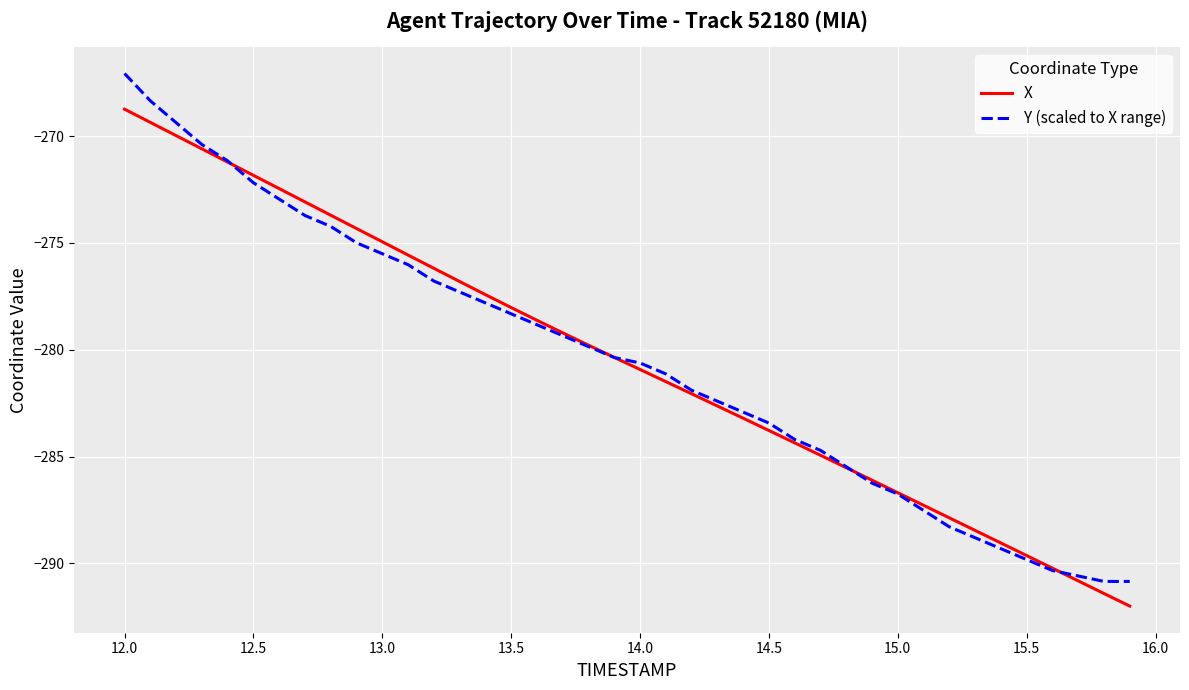

True or false: X and Y (scaled to X range) cross at least once.

True